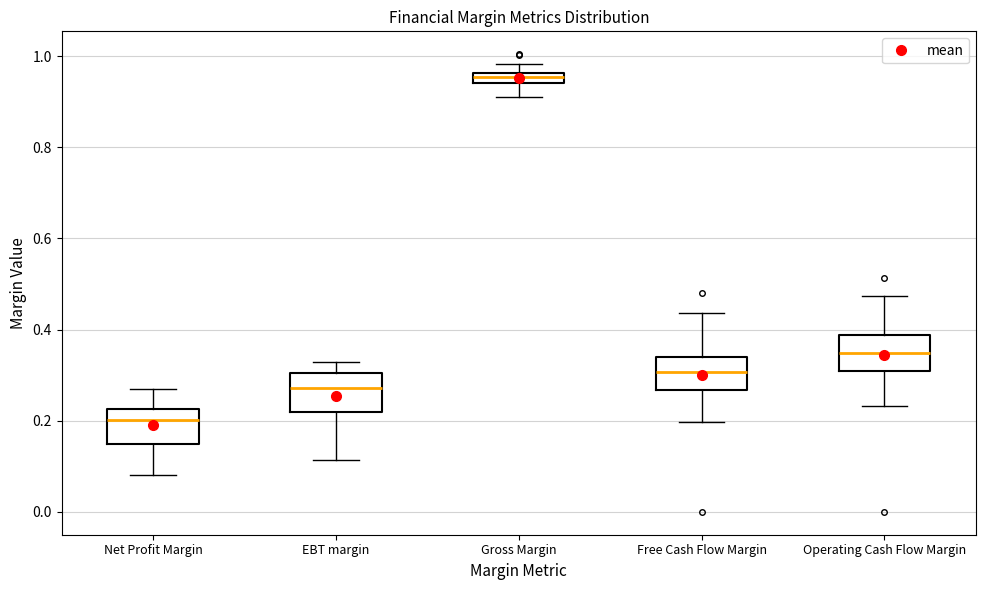

Where is the lower edge of the box for Gross Margin on the y-axis? The values are not printed on the chart, so give them approximately, as read against the axis.

0.94